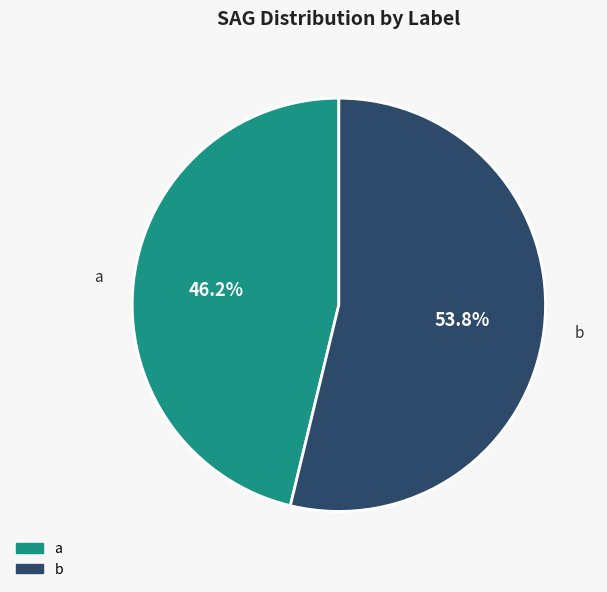

Count the number of slices in the pie.

2